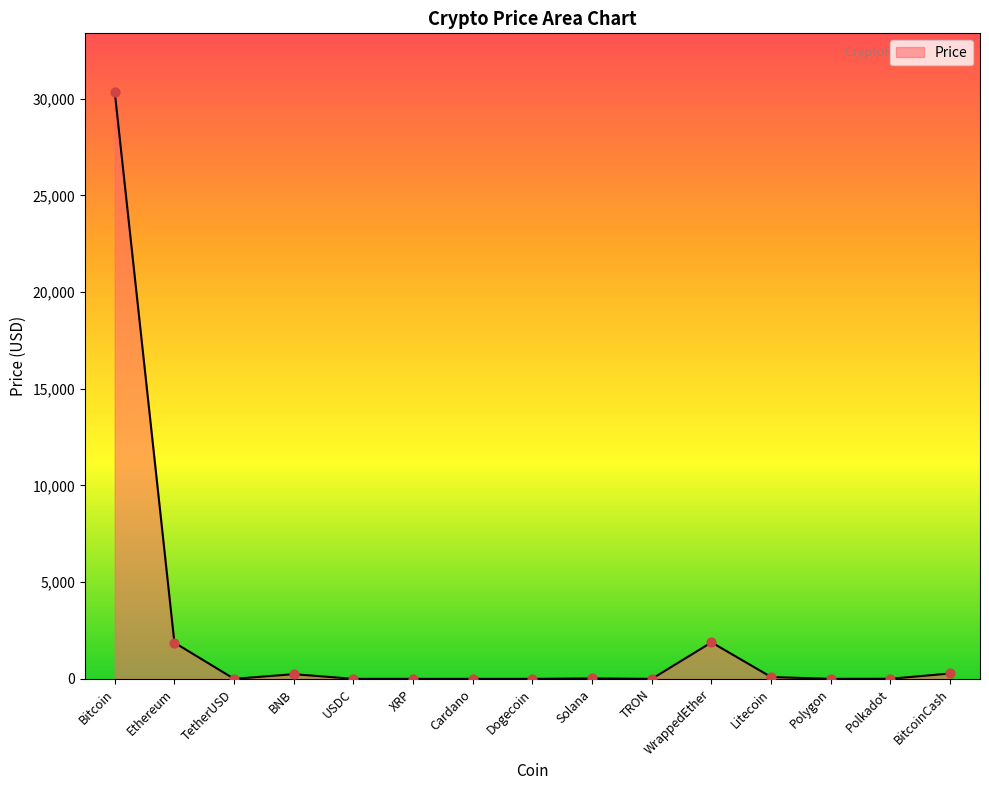

What is the change in value from BNB to WrappedEther?

+1645.0